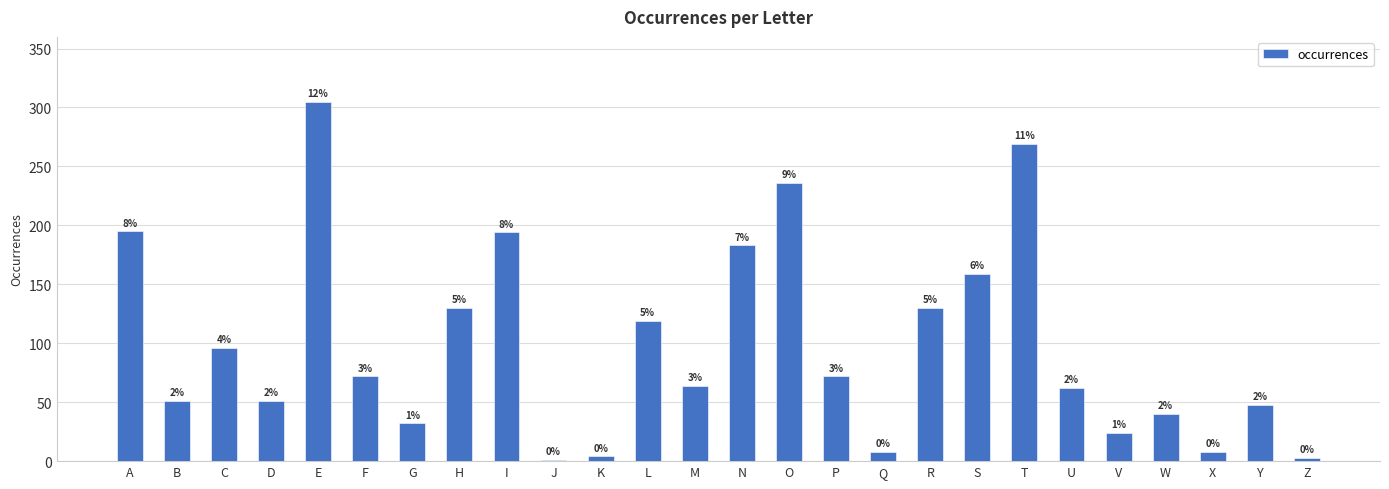

What is the sum of all values?

2556